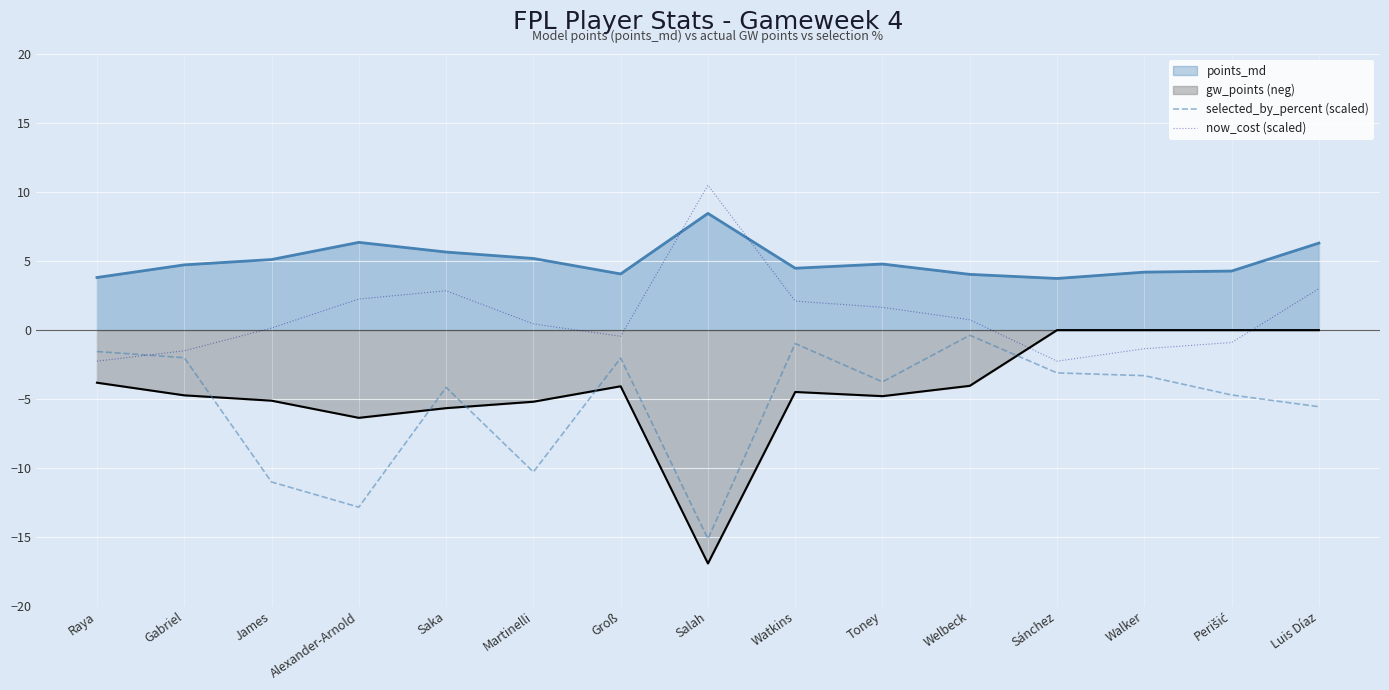

True or false: points_md and selected_by_percent (scaled) intersect in this chart.

False